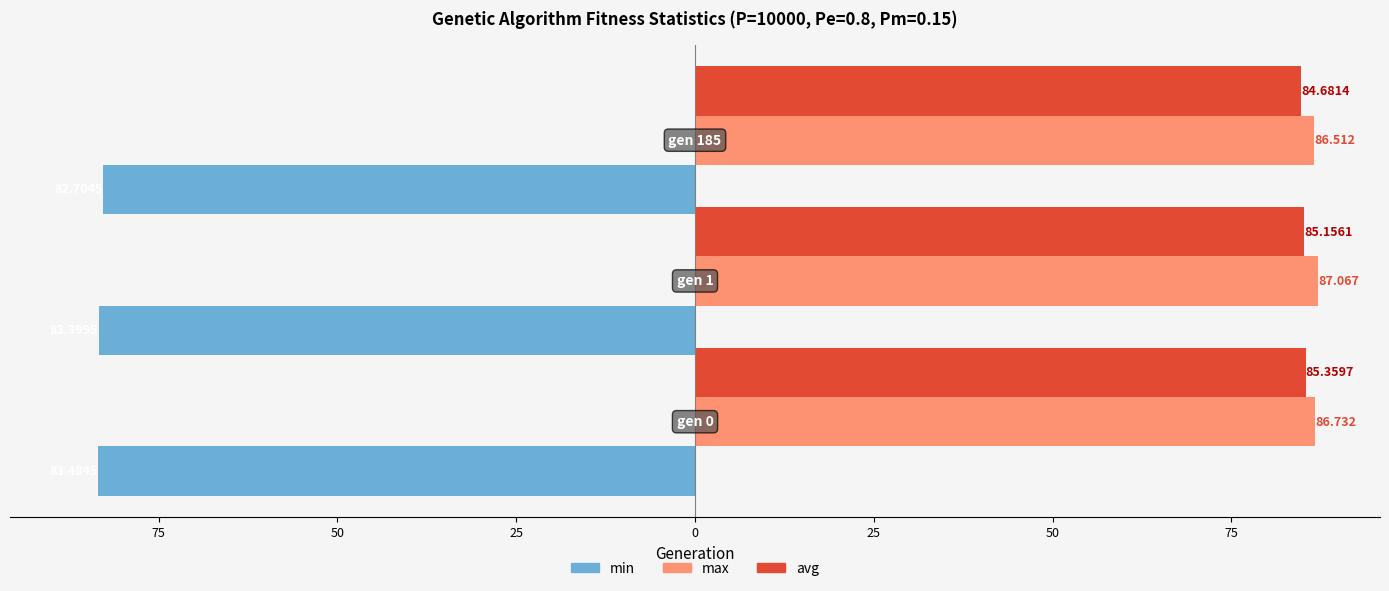

What are all the series names shown in the legend?

min, max, avg